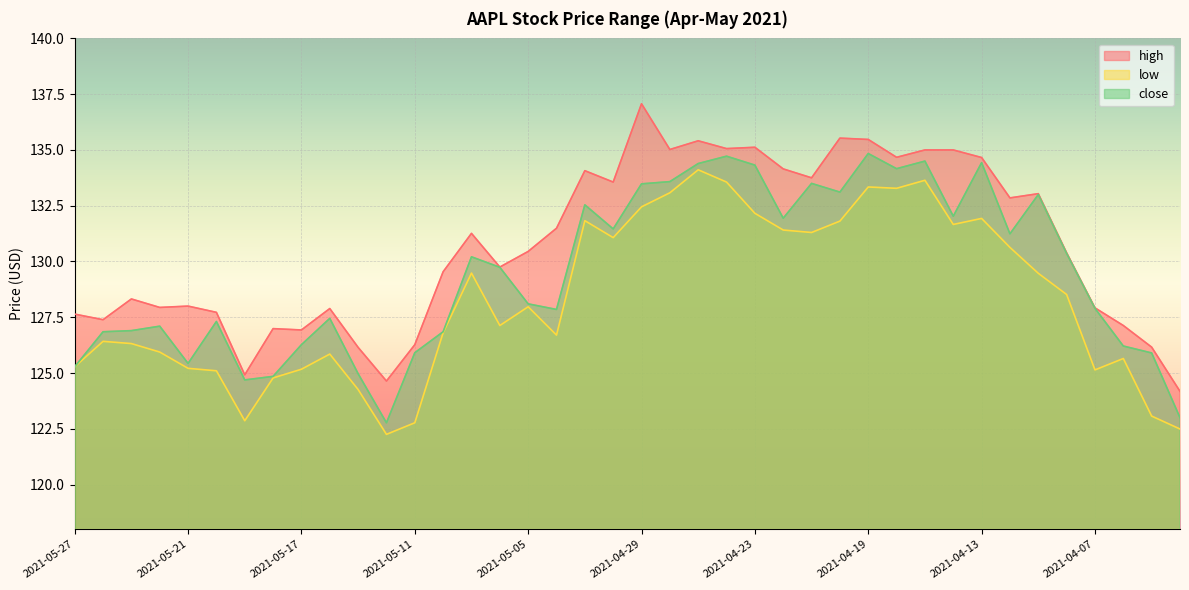

Where does the high series first go above 130?

2021-05-07